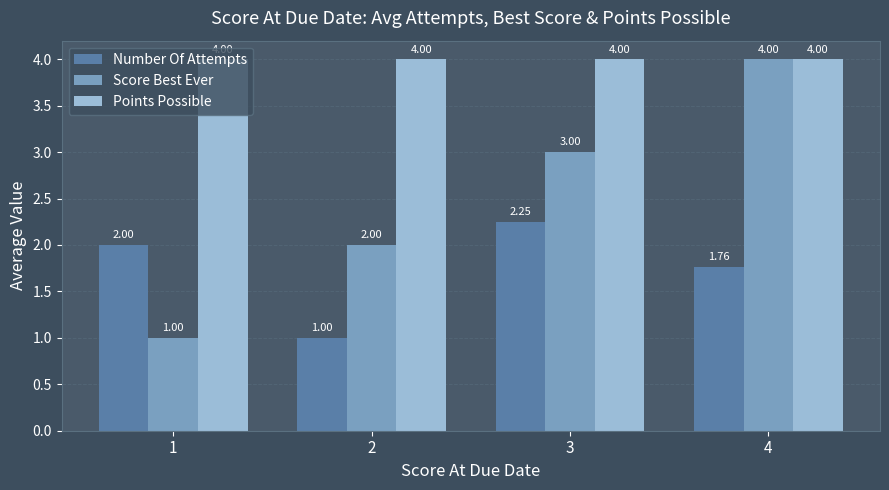

Rank the categories by Score Best Ever value from highest to lowest.

4, 3, 2, 1